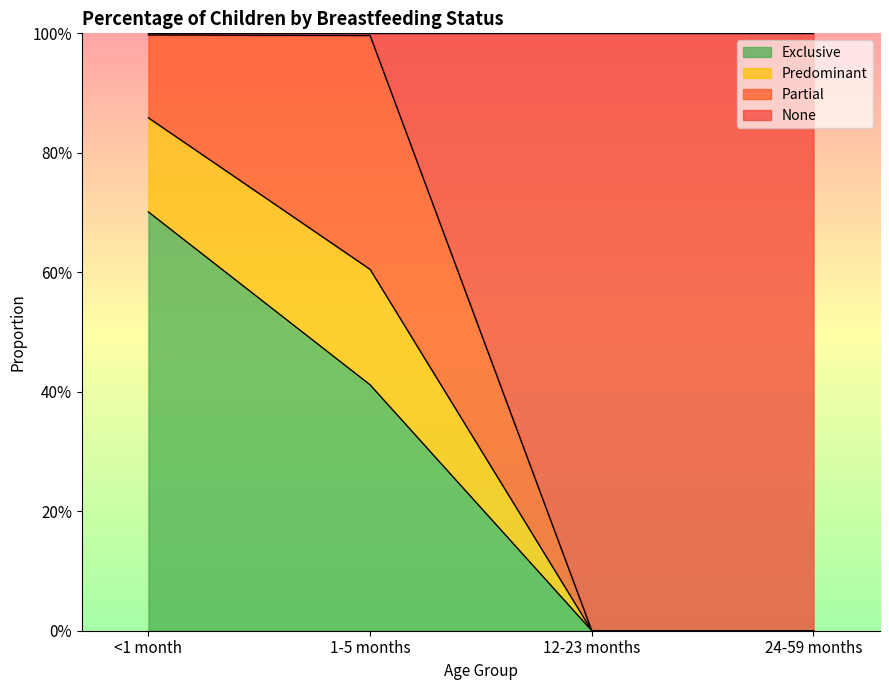

True or false: Predominant has more than 1 interior local peaks.

False